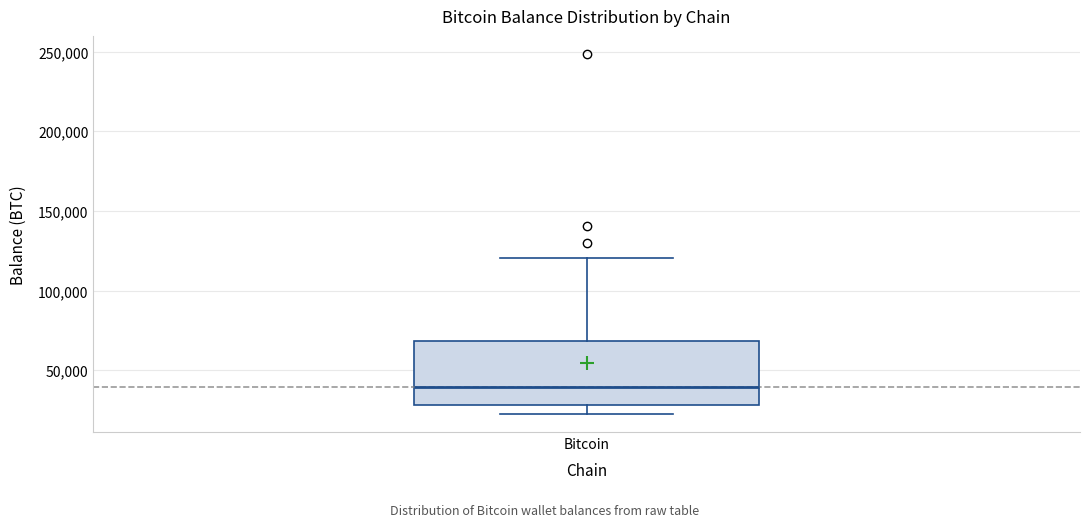

Where is the upper edge of the box for Bitcoin on the y-axis? The values are not printed on the chart, so give them approximately, as read against the axis.

70000